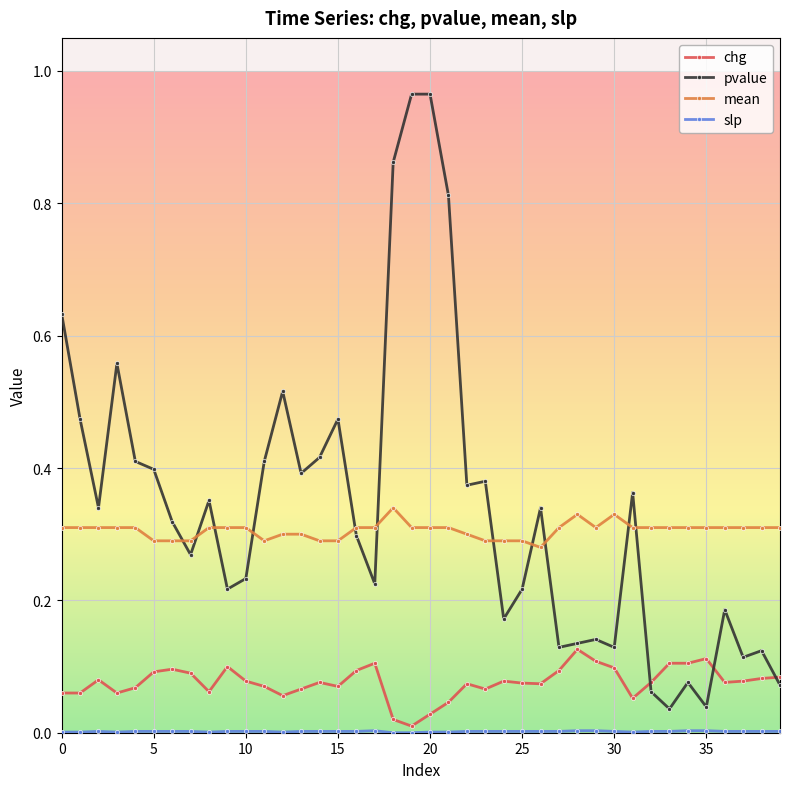

True or false: pvalue has more than 2 interior local peaks.

True